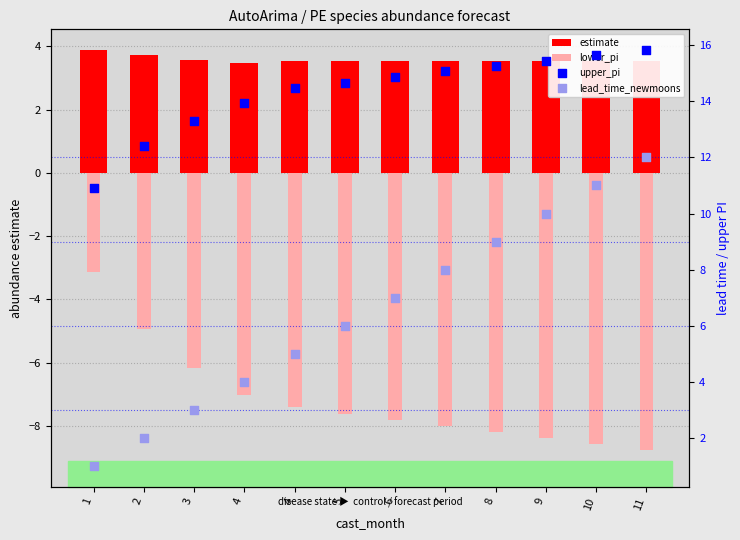

Which series has the largest total across all categories?

upper_pi